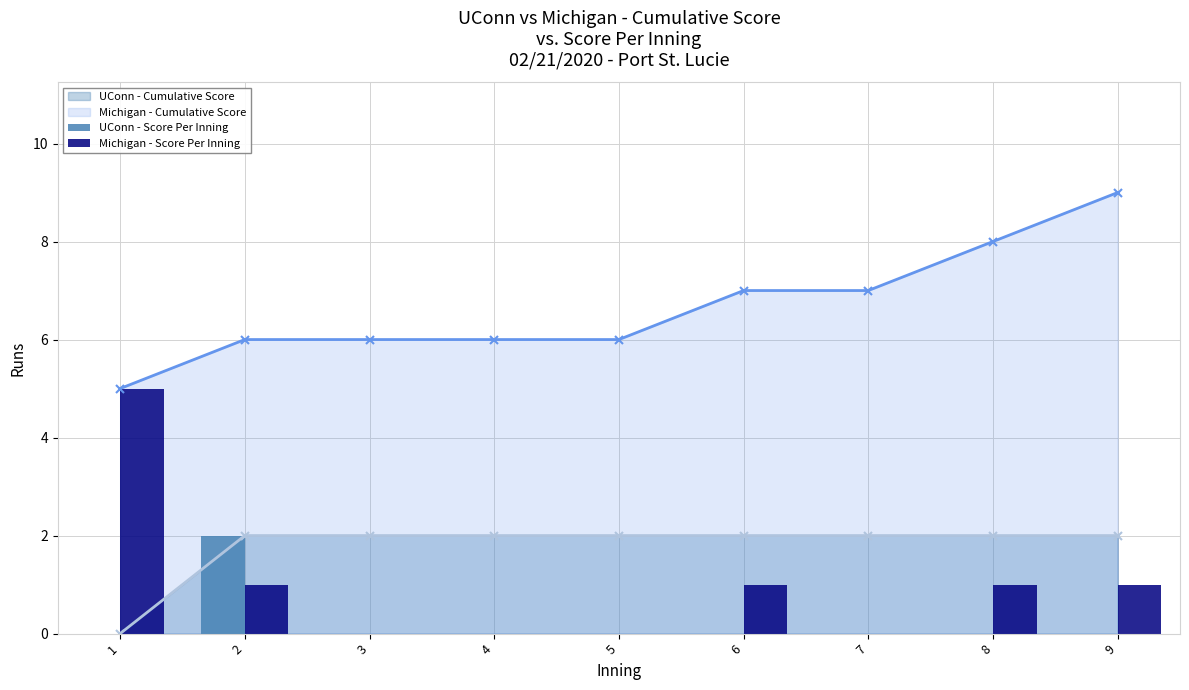

Count the UConn - Score Per Inning values in the range 0 to 1.

8